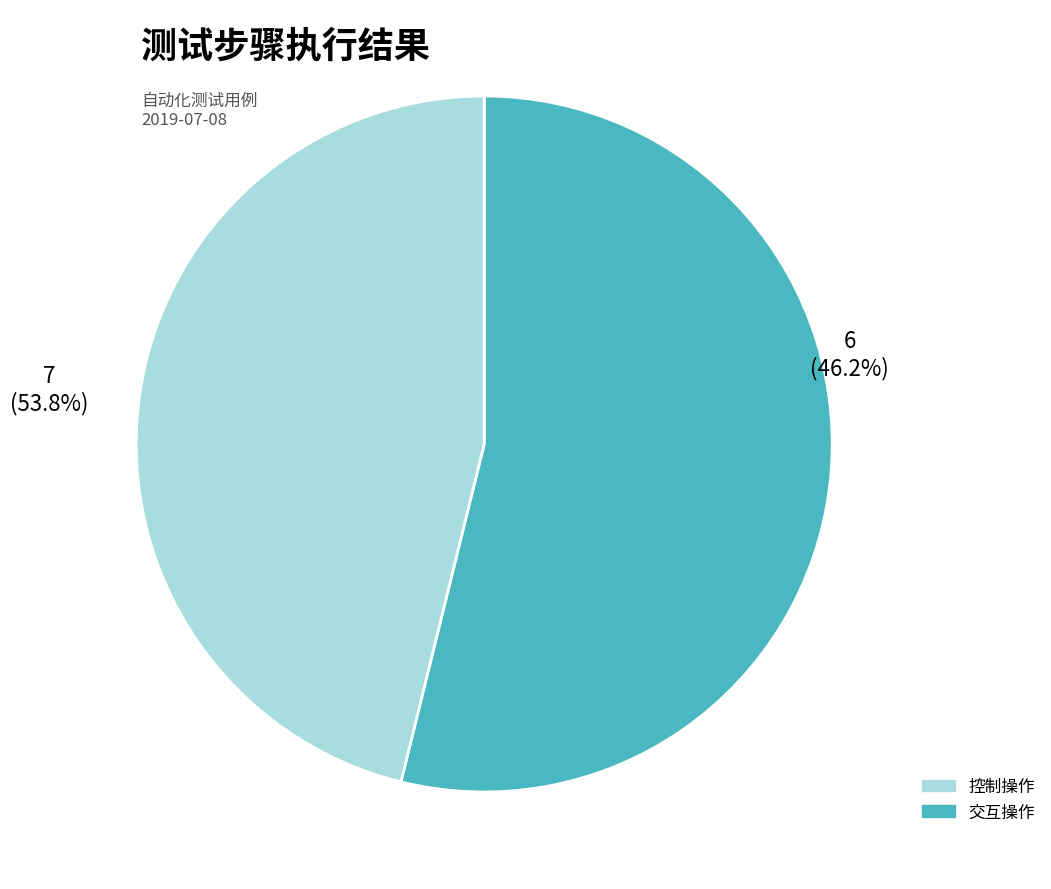

Is there a majority slice in this chart?

Yes